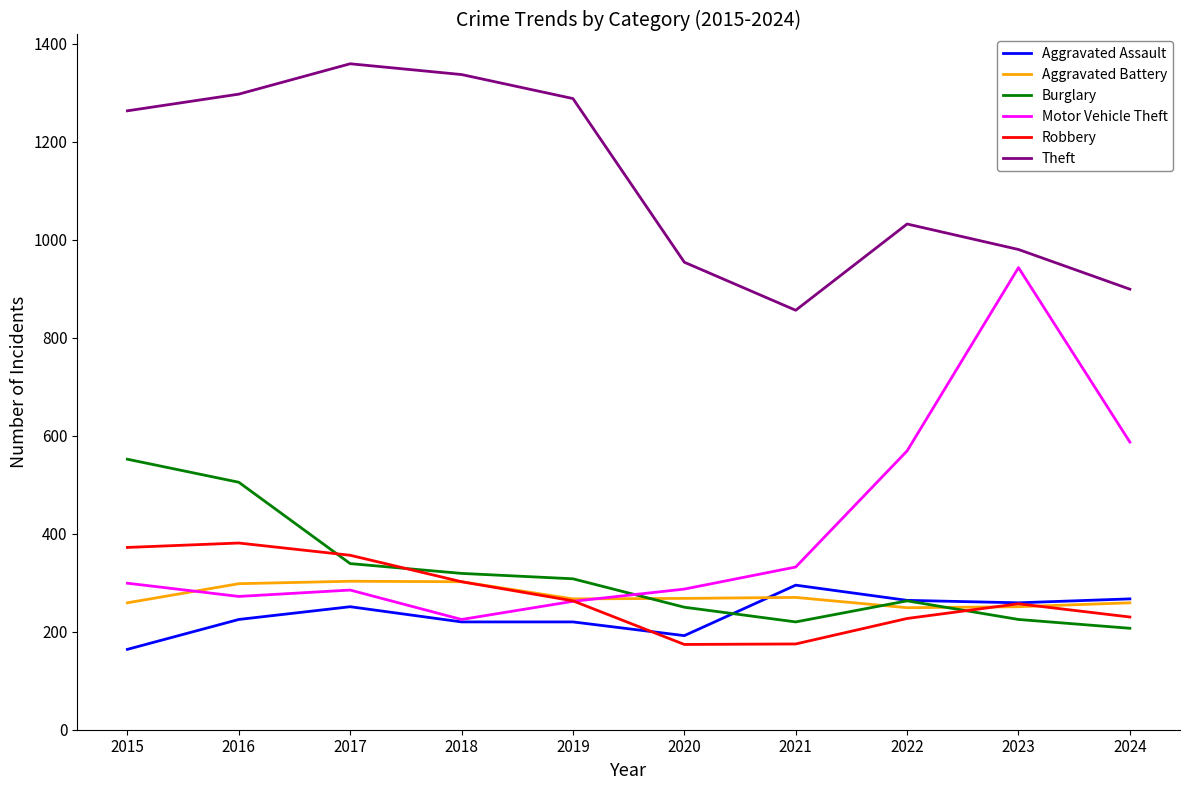

The value of Theft at 2016 is 537. True or false?

False